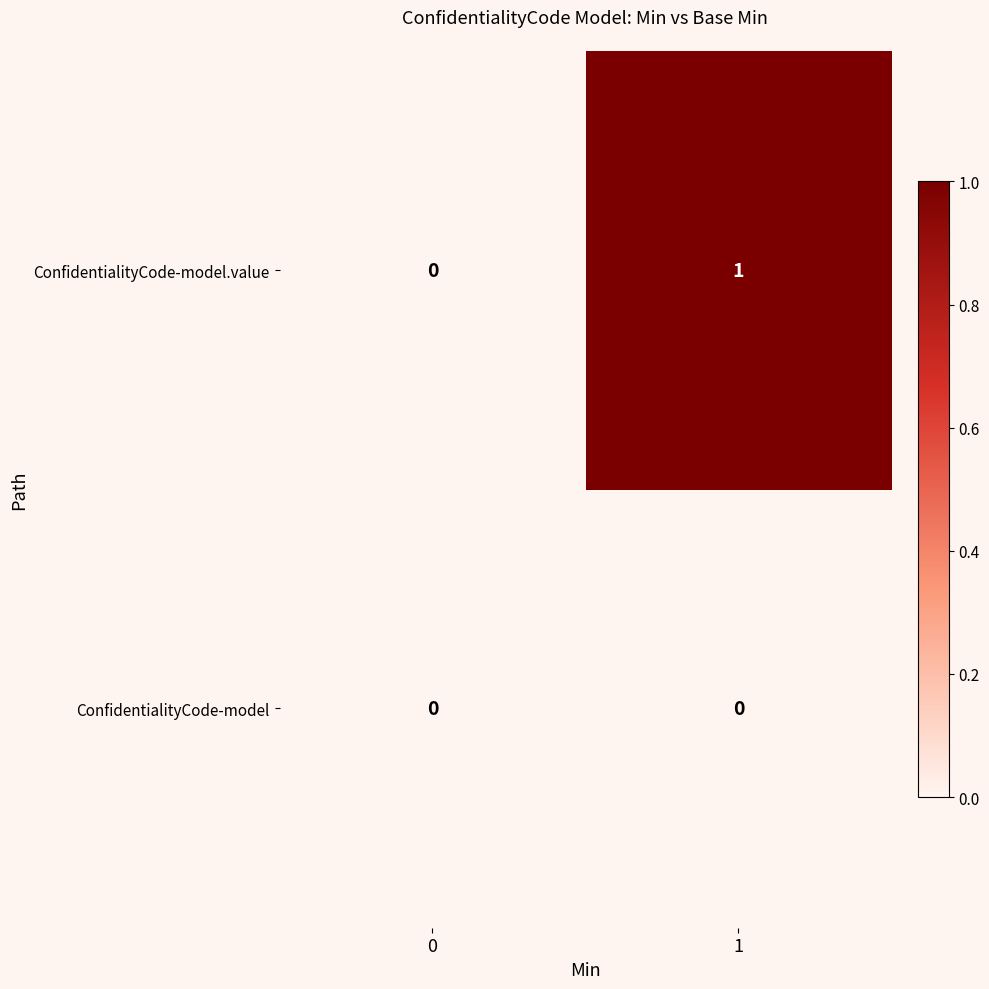

At which category is the sum across all series the highest?

1